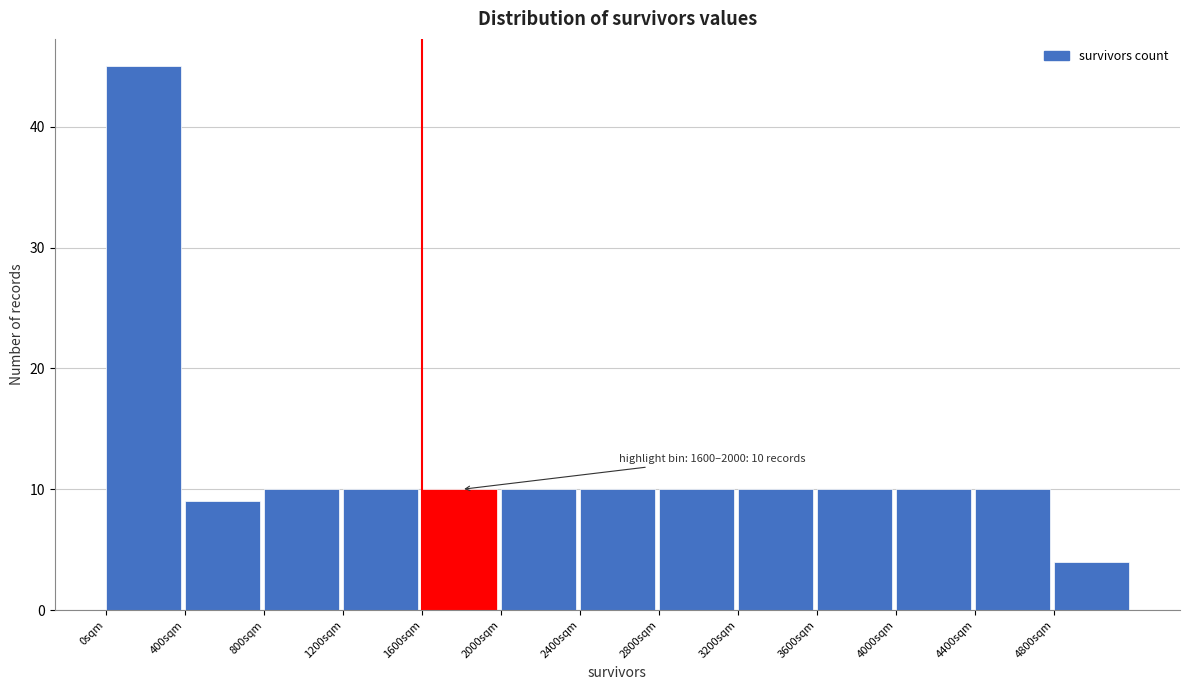

Which range on the x-axis has the tallest bar?

0 to 400